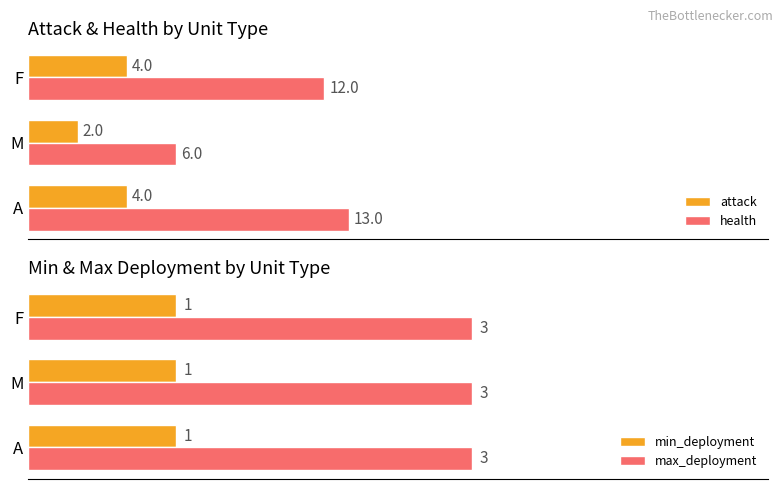

Which category has the lowest value in the health series?

M